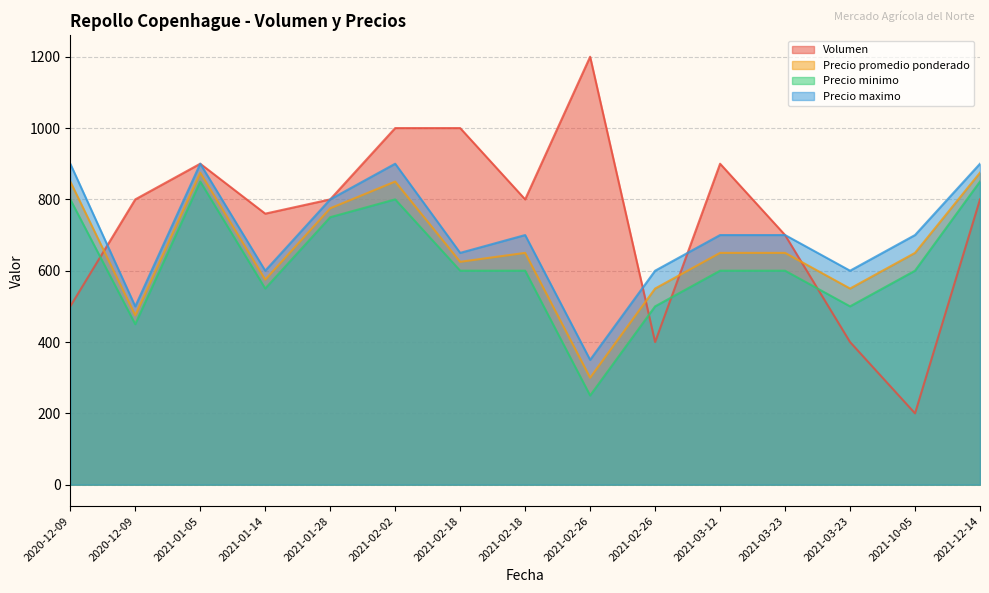

Reading left to right, what are all the values shown in this chart?

Volumen: 2020-12-09=500	2020-12-09=800	2021-01-05=900	2021-01-14=760	2021-01-28=800	2021-02-02=1000	2021-02-18=1000	2021-02-18=800	2021-02-26=1200	2021-02-26=400	2021-03-12=900	2021-03-23=700	2021-03-23=400	2021-10-05=200	2021-12-14=800
Precio promedio ponderado: 2020-12-09=850	2020-12-09=475	2021-01-05=875	2021-01-14=575	2021-01-28=775	2021-02-02=850	2021-02-18=625	2021-02-18=650	2021-02-26=300	2021-02-26=550	2021-03-12=650	2021-03-23=650	2021-03-23=550	2021-10-05=650	2021-12-14=875
Precio minimo: 2020-12-09=800	2020-12-09=450	2021-01-05=850	2021-01-14=550	2021-01-28=750	2021-02-02=800	2021-02-18=600	2021-02-18=600	2021-02-26=250	2021-02-26=500	2021-03-12=600	2021-03-23=600	2021-03-23=500	2021-10-05=600	2021-12-14=850
Precio maximo: 2020-12-09=900	2020-12-09=500	2021-01-05=900	2021-01-14=600	2021-01-28=800	2021-02-02=900	2021-02-18=650	2021-02-18=700	2021-02-26=350	2021-02-26=600	2021-03-12=700	2021-03-23=700	2021-03-23=600	2021-10-05=700	2021-12-14=900